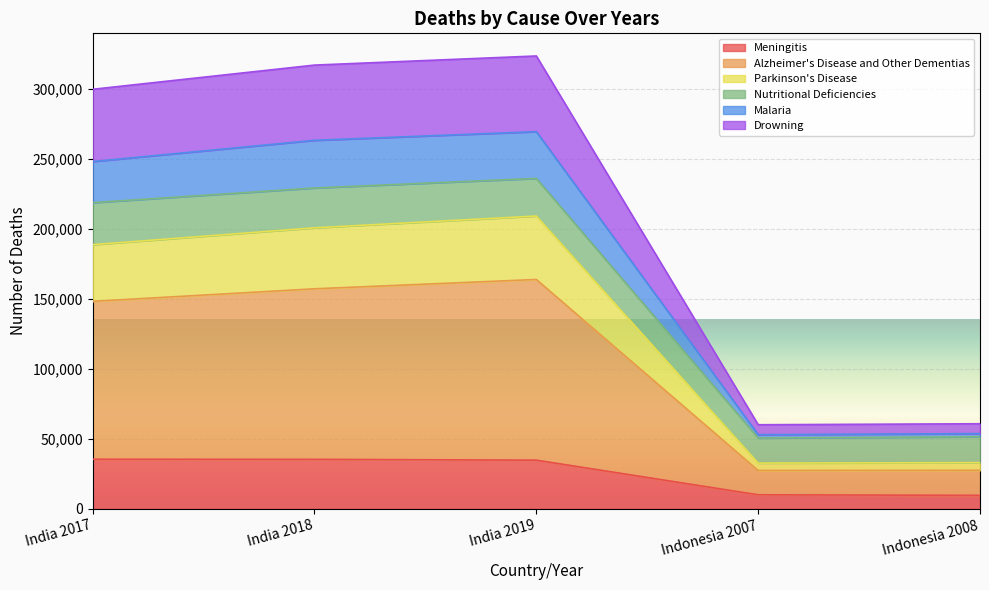

What is the lowest value of the Meningitis series?

9608